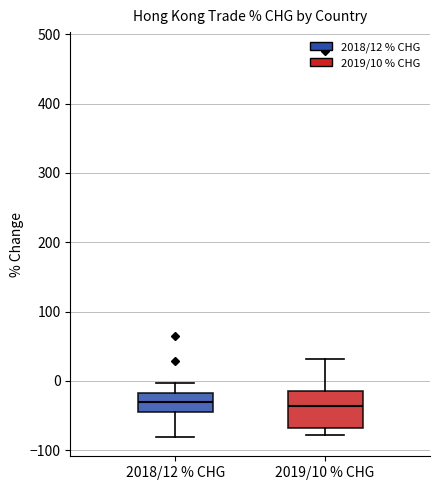

Reading left to right, read every box against the y-axis: the position of its median line, the range the box covers, and the ends of its whiskers. The values are not printed on the chart, so give them approximately, as read against the axis.

2018/12 % CHG: median -30, box -50 to -20, whiskers -80 to 0
2019/10 % CHG: median -40, box -70 to -10, whiskers -80 to 30